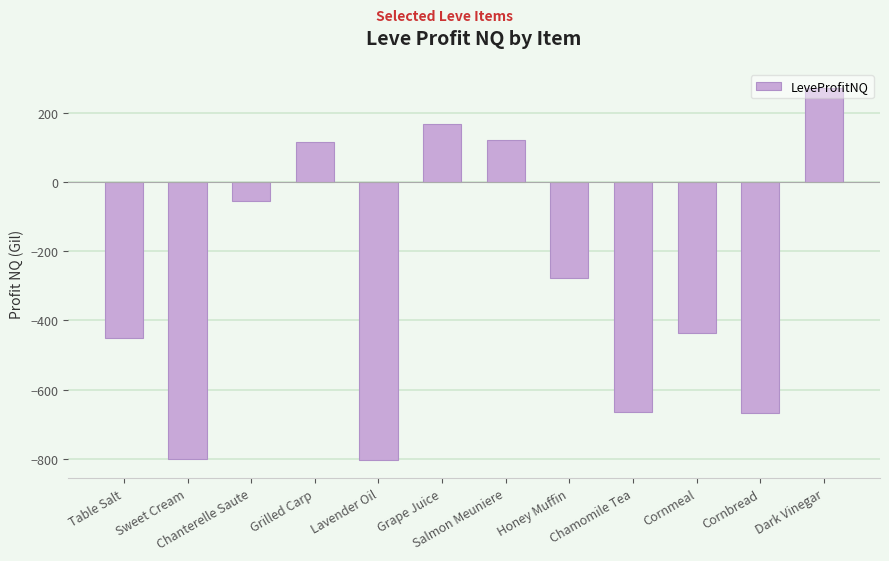

At which category does the chart reach its peak across all series?

Dark Vinegar